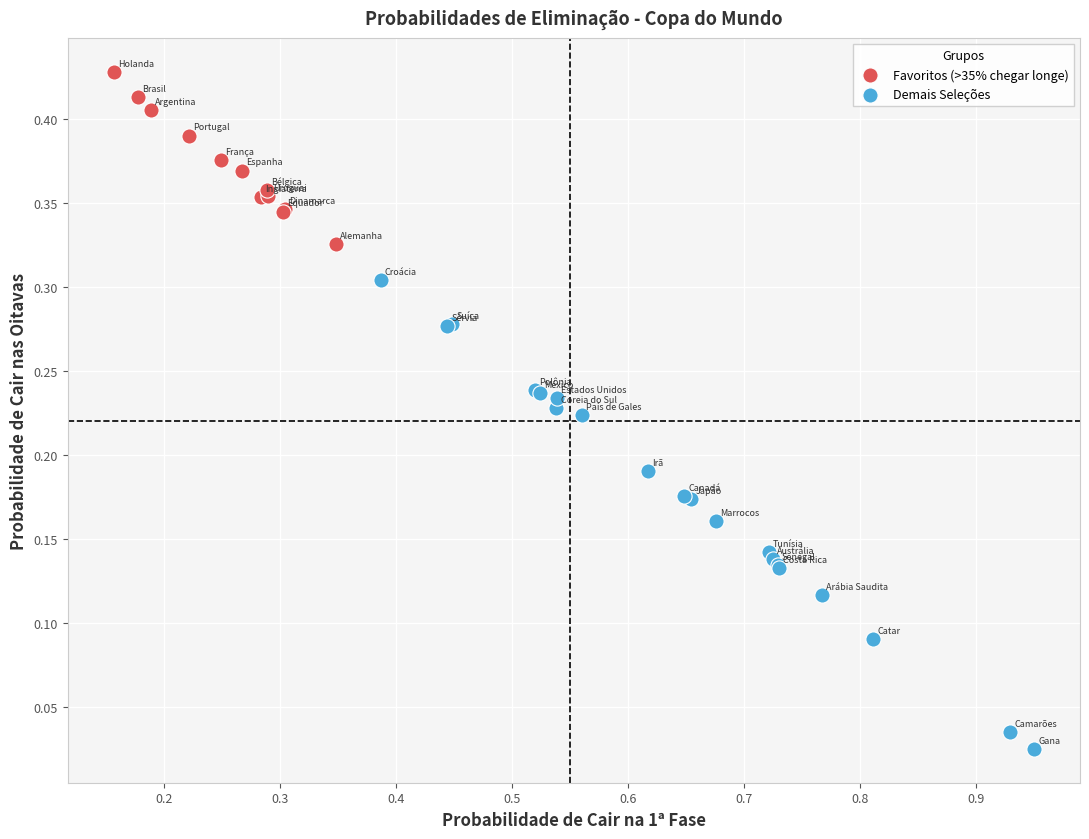

Which series contains the highest Y value?

Favoritos (>35% chegar longe)